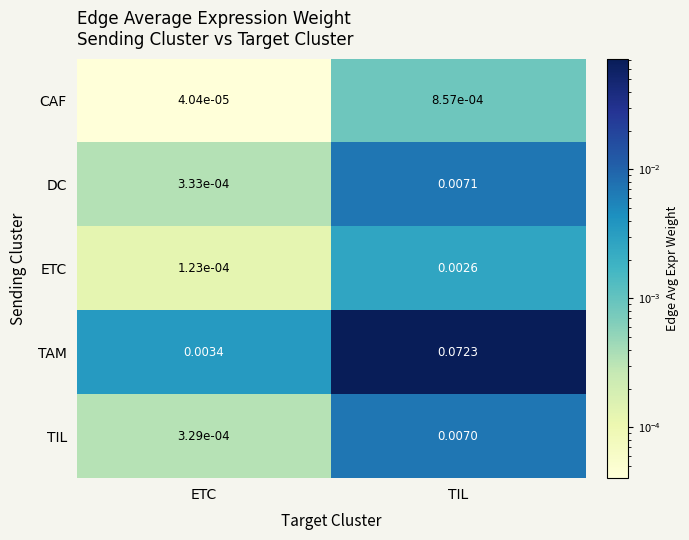

At which category does the chart reach its peak across all series?

TIL